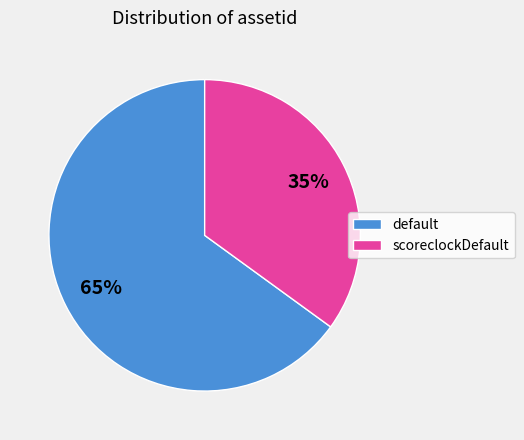

What is the smallest slice in the pie chart?

scoreclockDefault